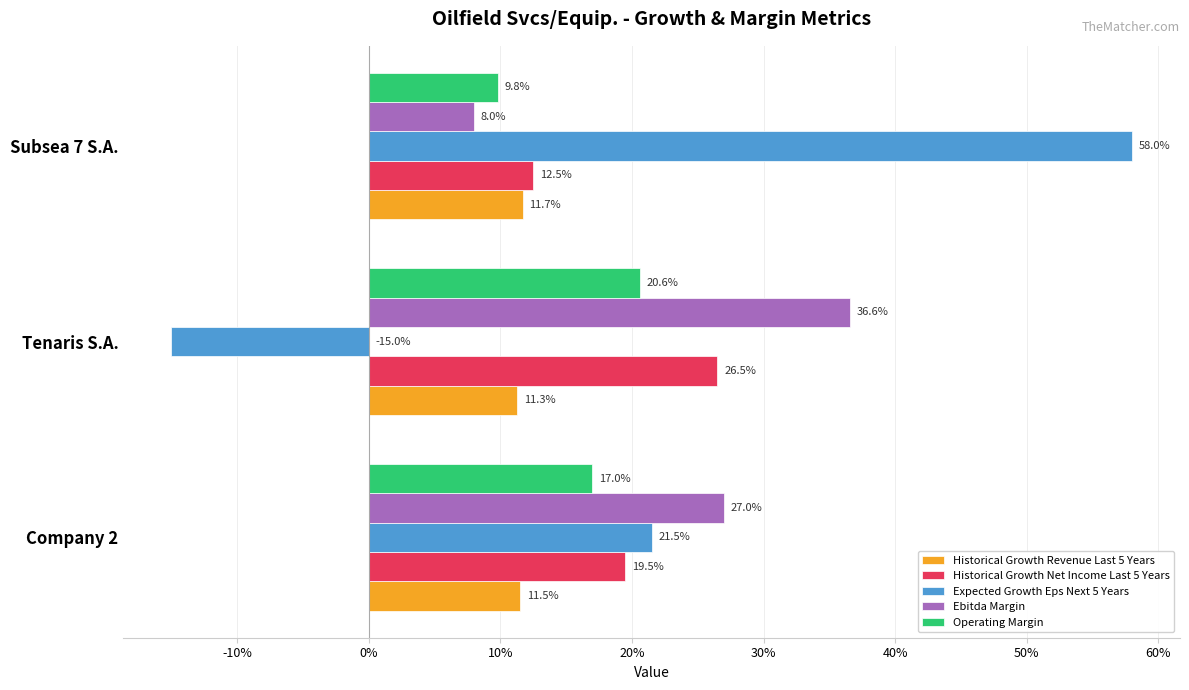

What are all the series names shown in the legend?

Historical Growth Revenue Last 5 Years, Historical Growth Net Income Last 5 Years, Expected Growth Eps Next 5 Years, Ebitda Margin, Operating Margin